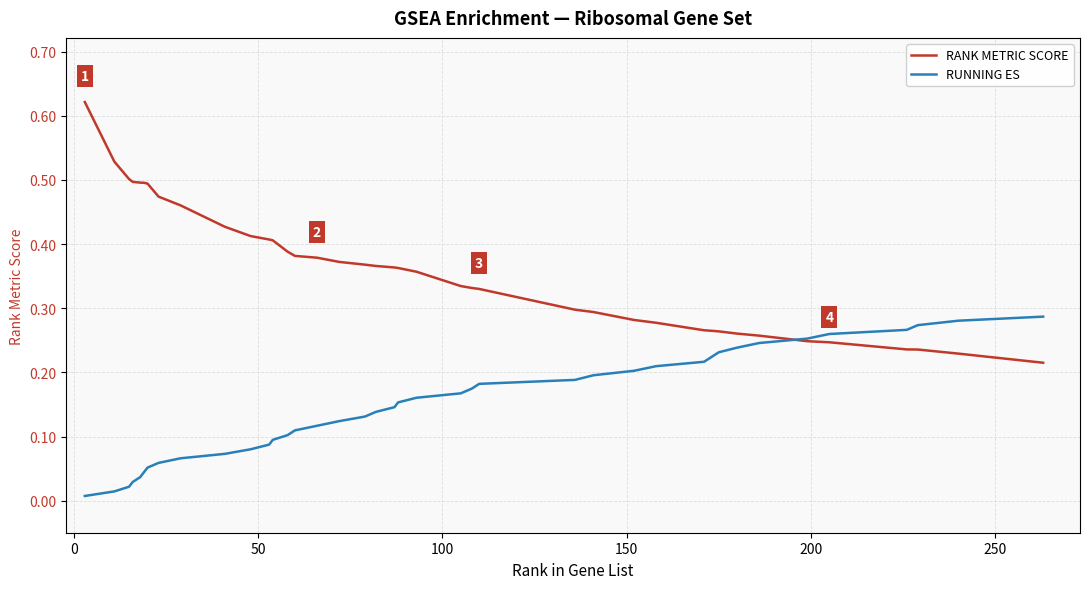

How many RANK METRIC SCORE values are between 0 and 1?

40